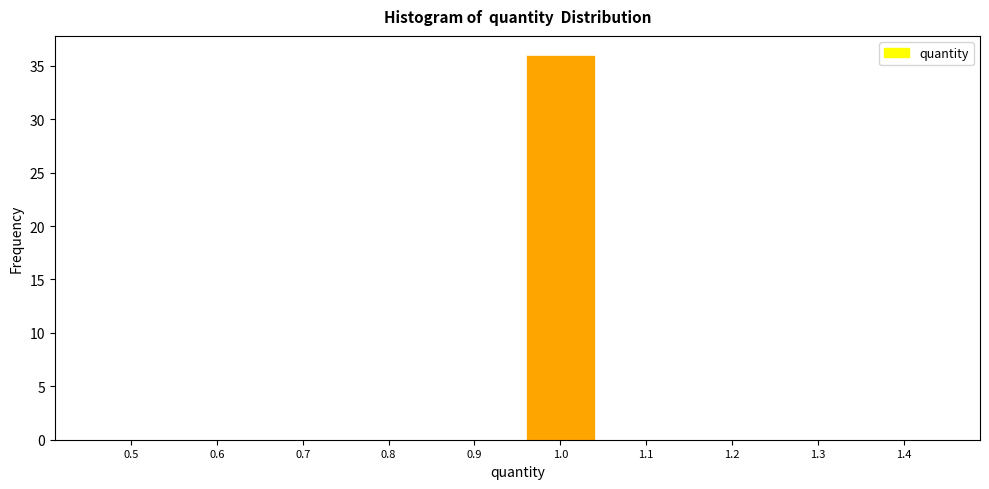

Reading left to right, list all the values displayed in this chart.

0.5=0	0.6=0	0.7=0	0.8=0	0.9=0	1.0=36	1.1=0	1.2=0	1.3=0	1.4=0